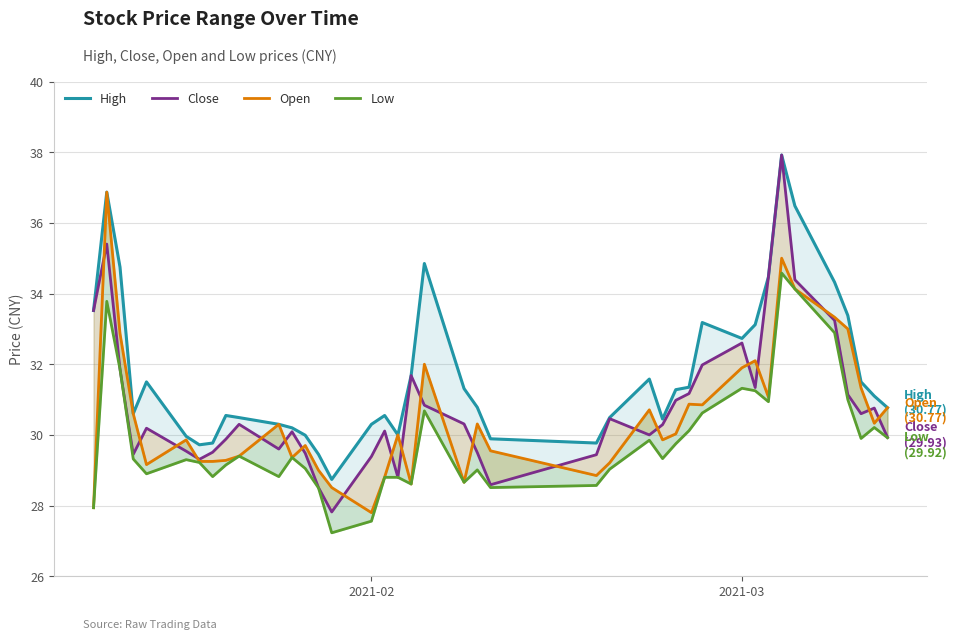

How many lines are shown in the chart?

4